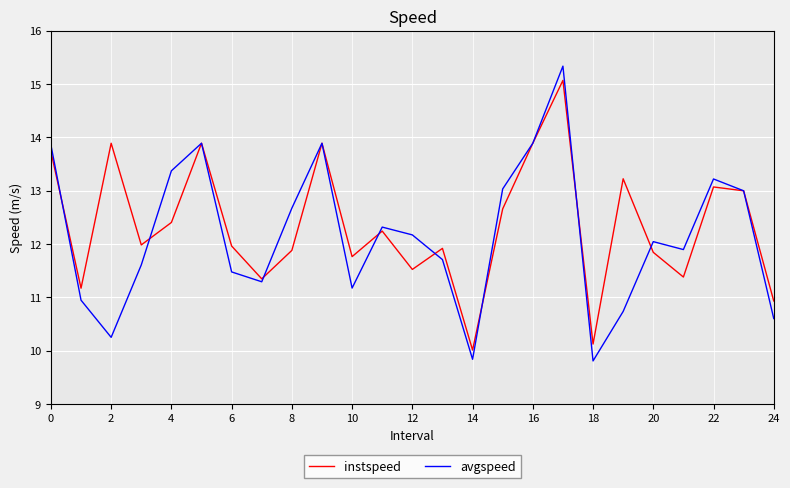

List the series in order of their overall mean, highest first.

instspeed, avgspeed